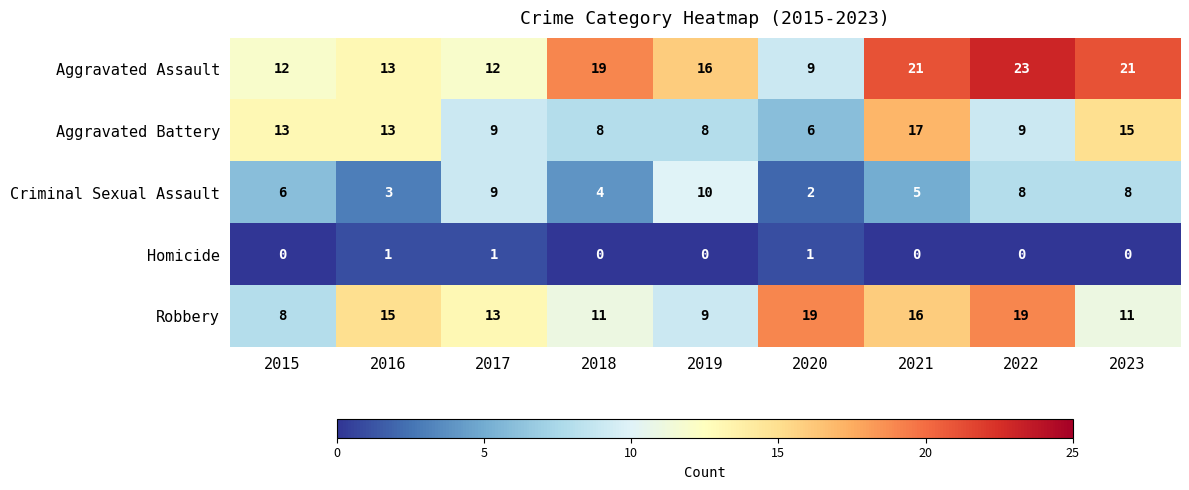

The value of Homicide at 2019 is 0. True or false?

True